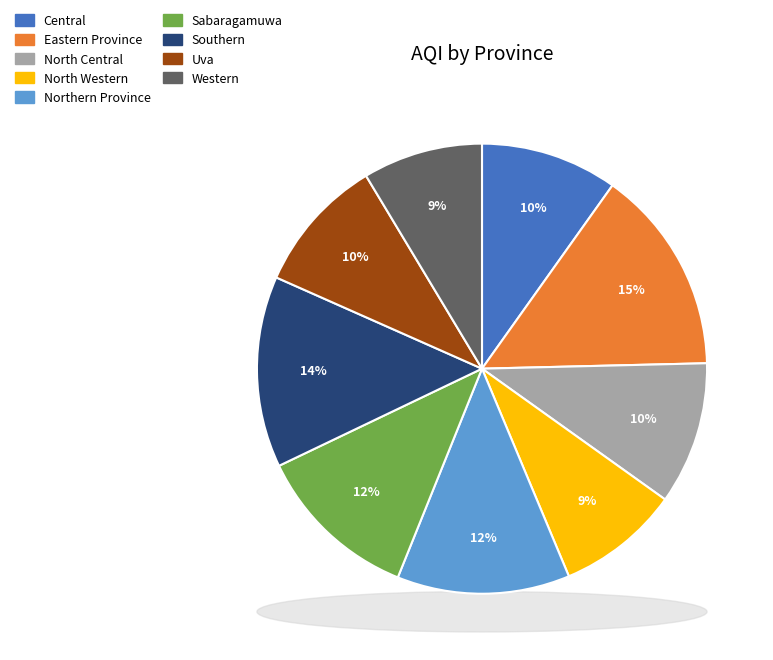

Which category has the biggest portion of the pie?

Eastern Province